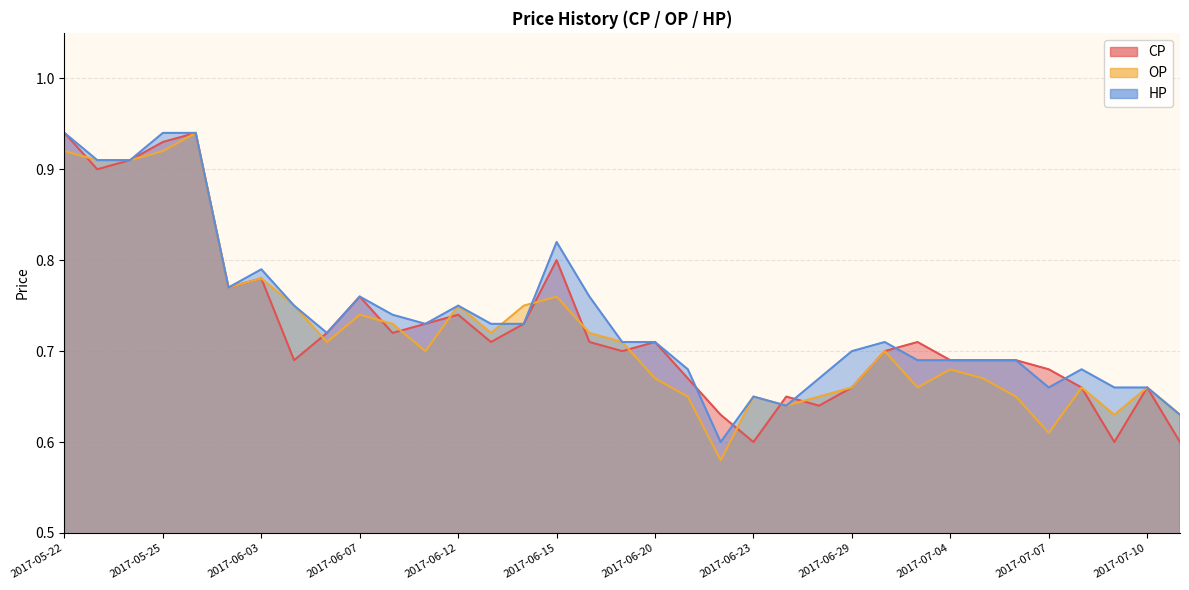

What is the sum of the CP values at 2017-06-14 and 2017-05-24?

1.6